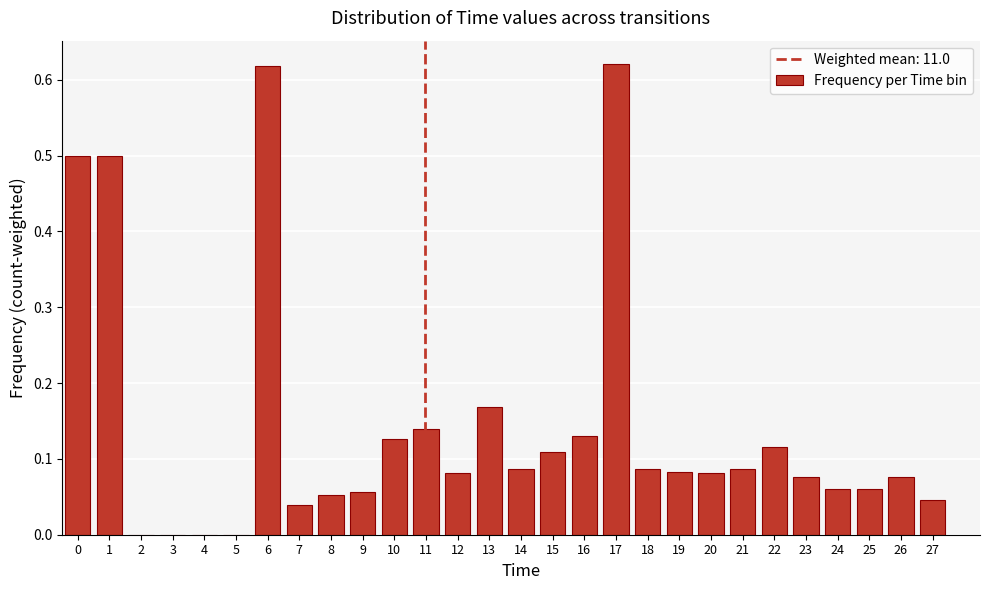

Which has a higher value, 6 or 7?

6